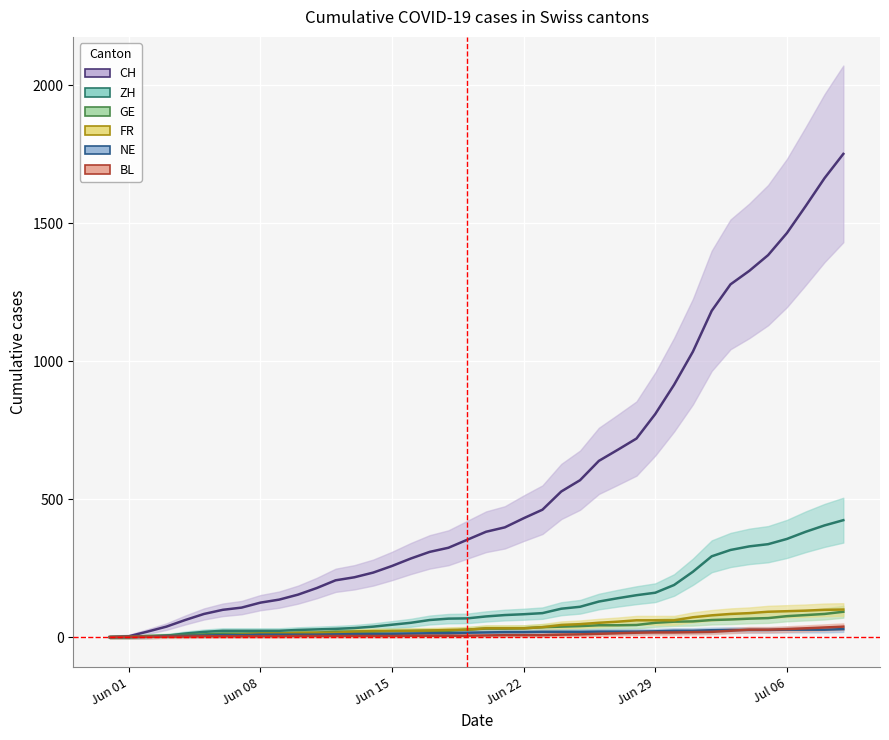

How many data points in GE are above 31?

18